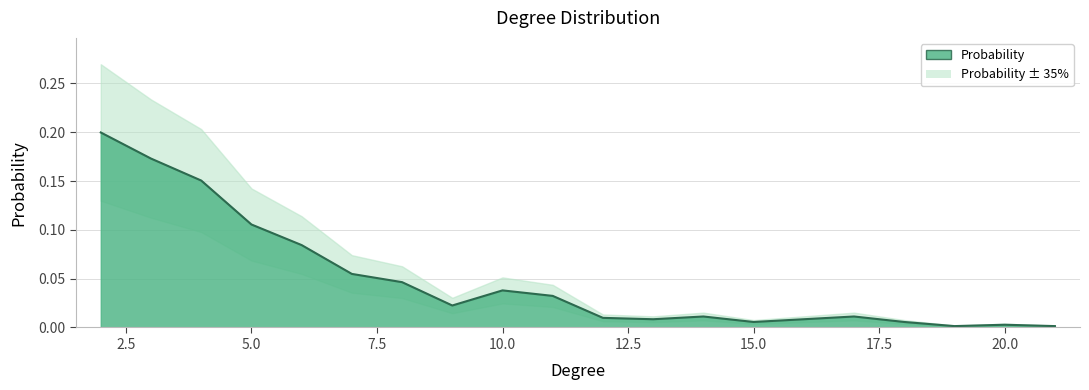

How many lines are shown in the chart?

1